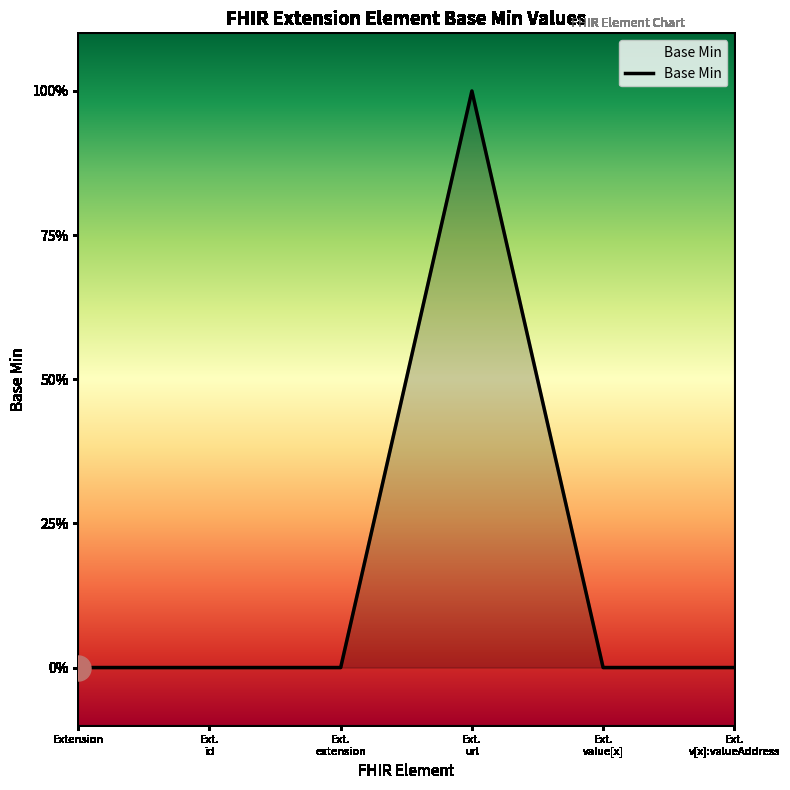

What is the label of the 1st point from the left?

Extension